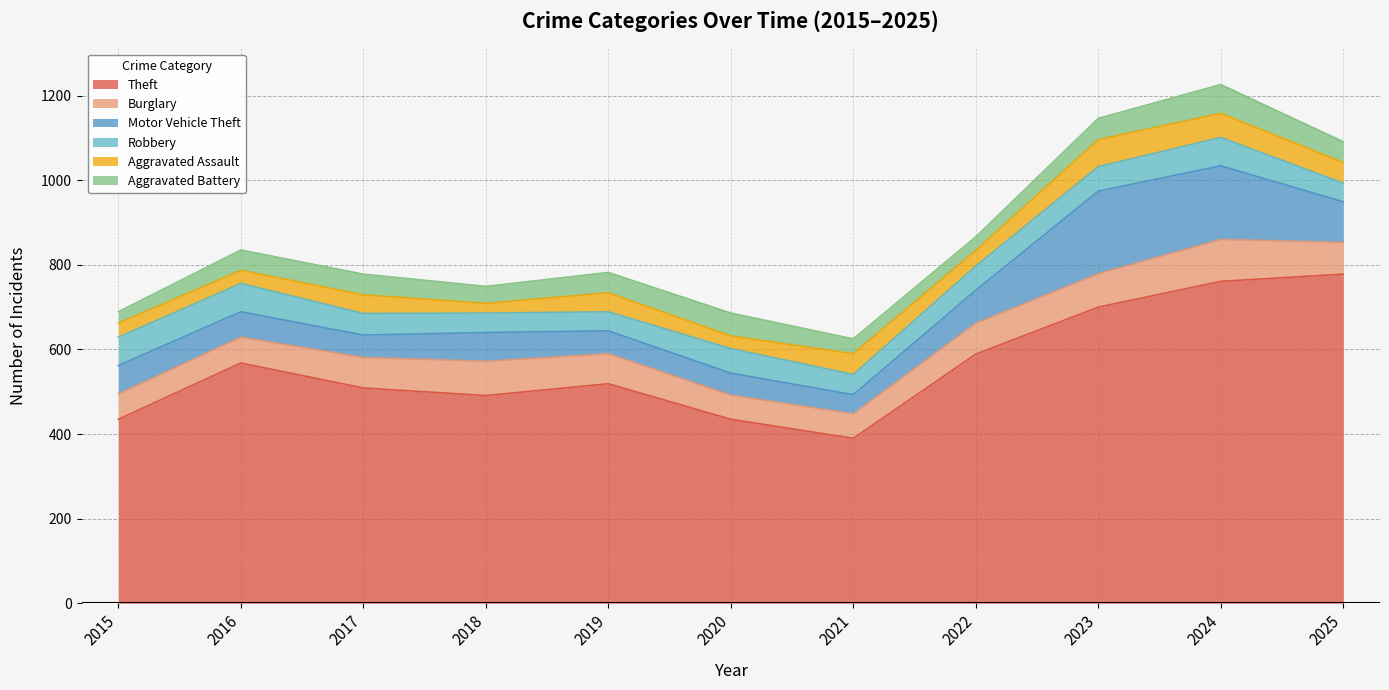

After their last crossing, which series has the higher values: Aggravated Battery or Robbery?

Aggravated Battery